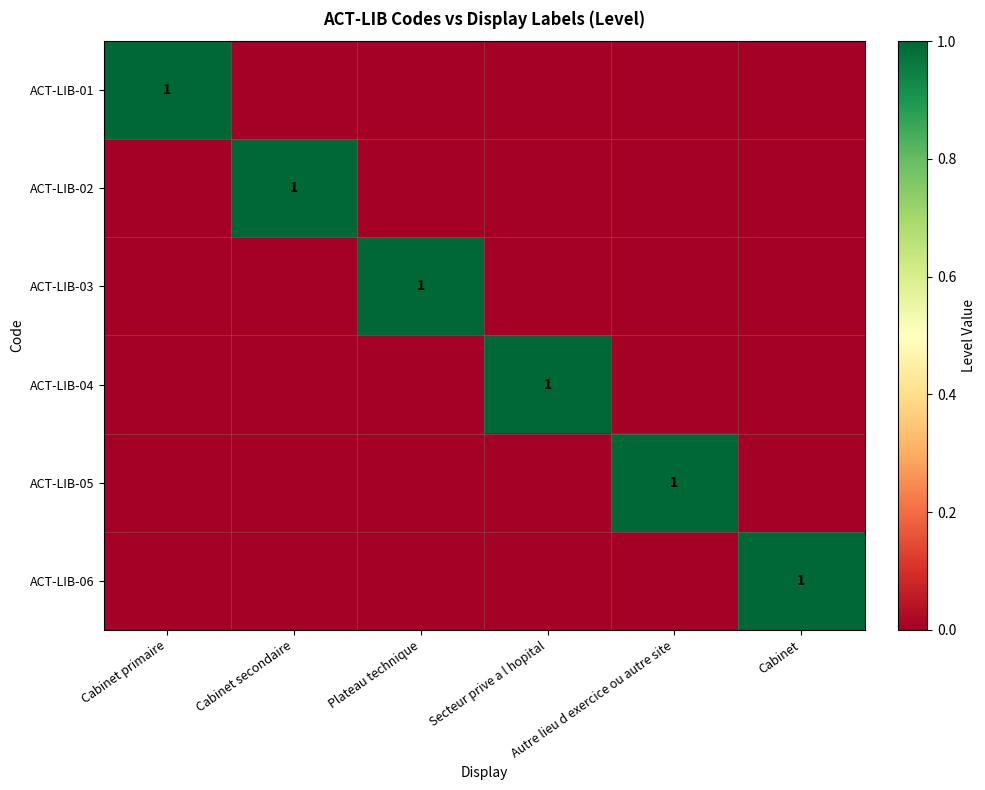

At which category does the chart reach its peak across all series?

Cabinet primaire